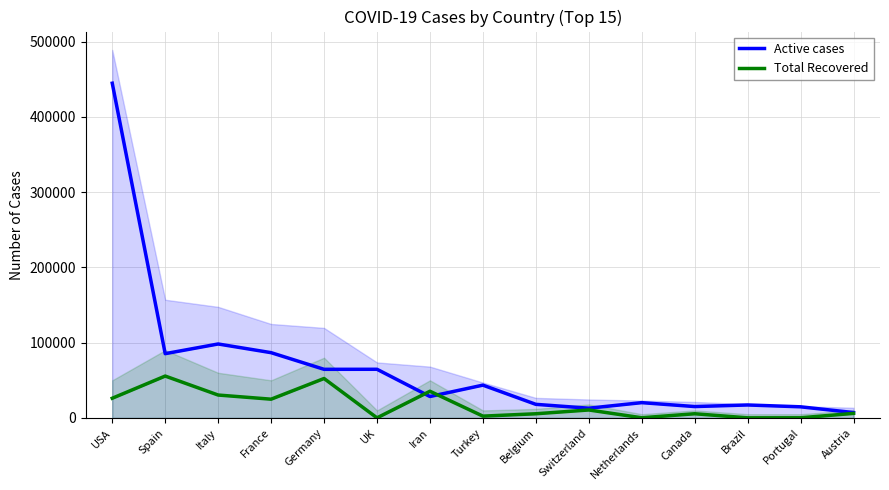

Which series has the widest spread of values?

Active cases